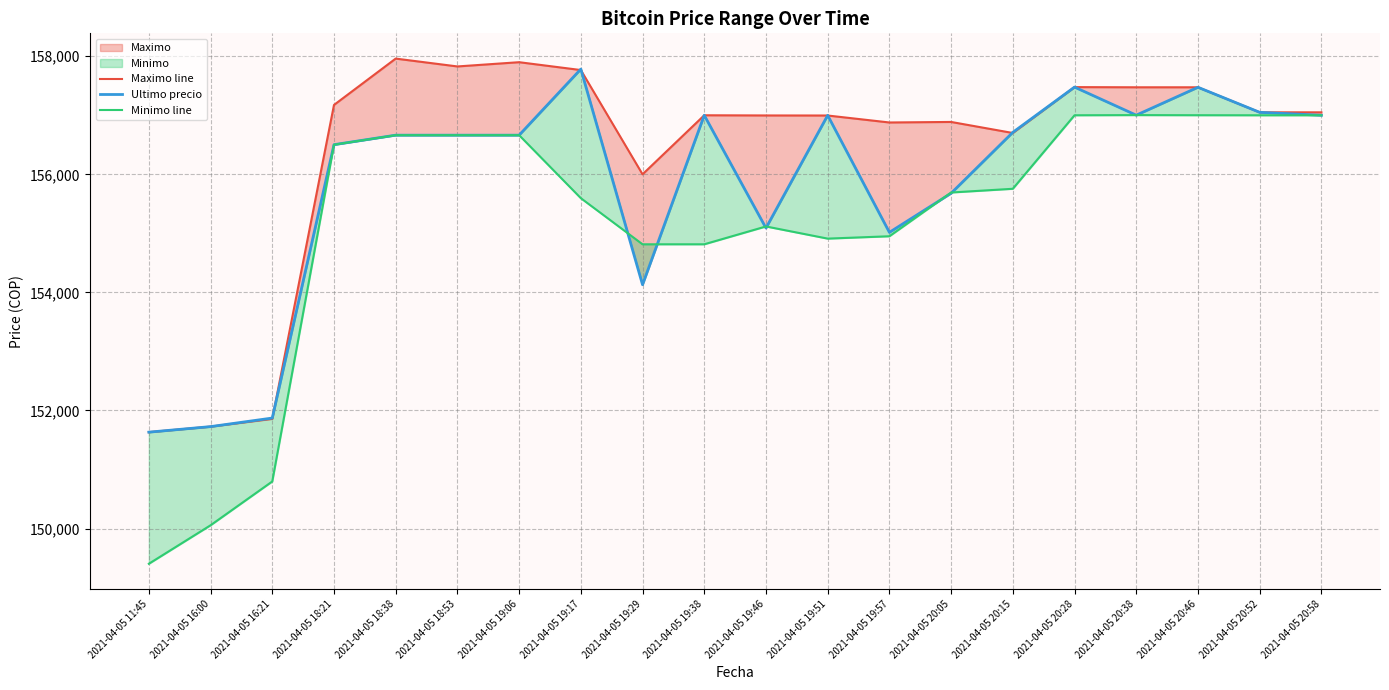

At which label does Maximo line reach its minimum?

2021-04-05 11:45